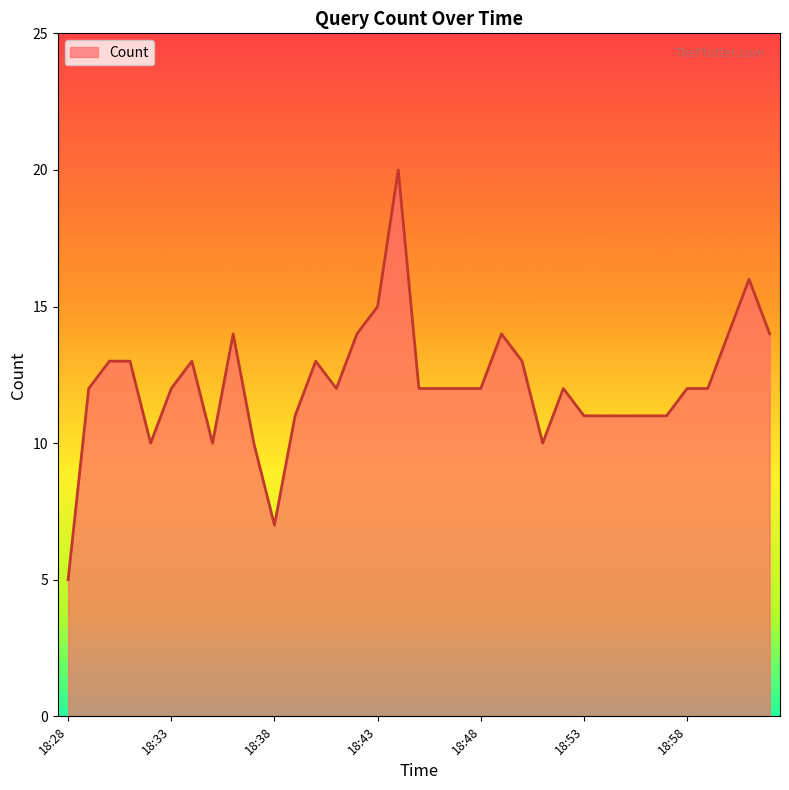

What is the smallest value displayed?

5